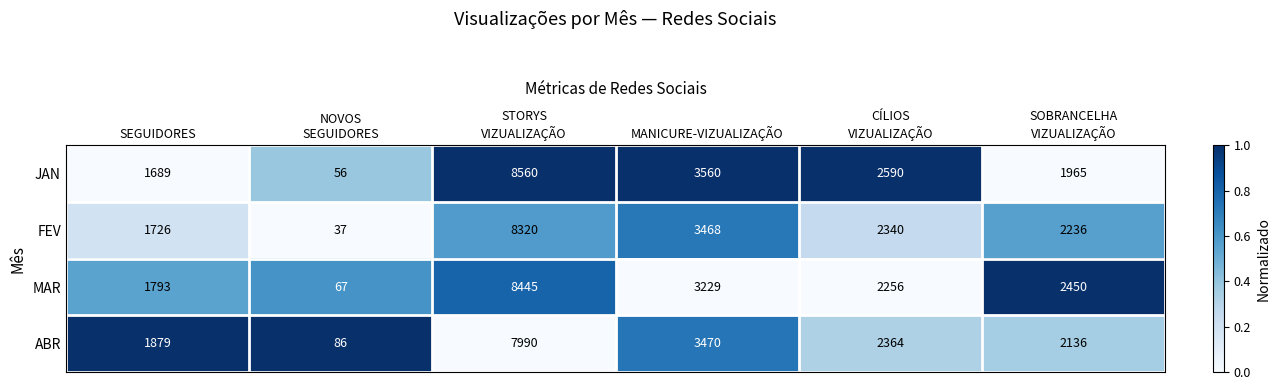

What is the total value across all series at SEGUIDORES?

7087